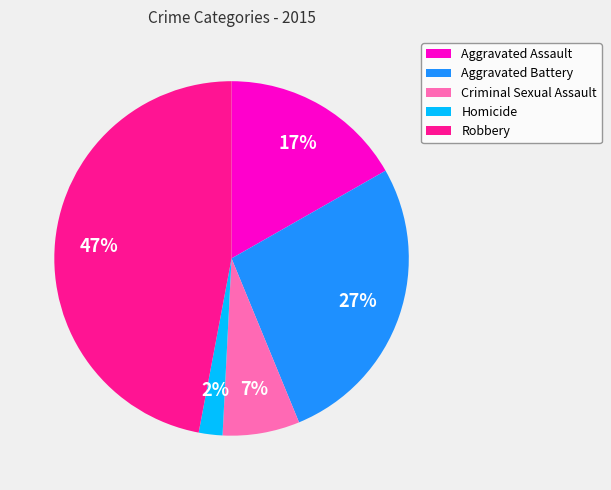

Which category has the smallest portion of the pie?

Homicide